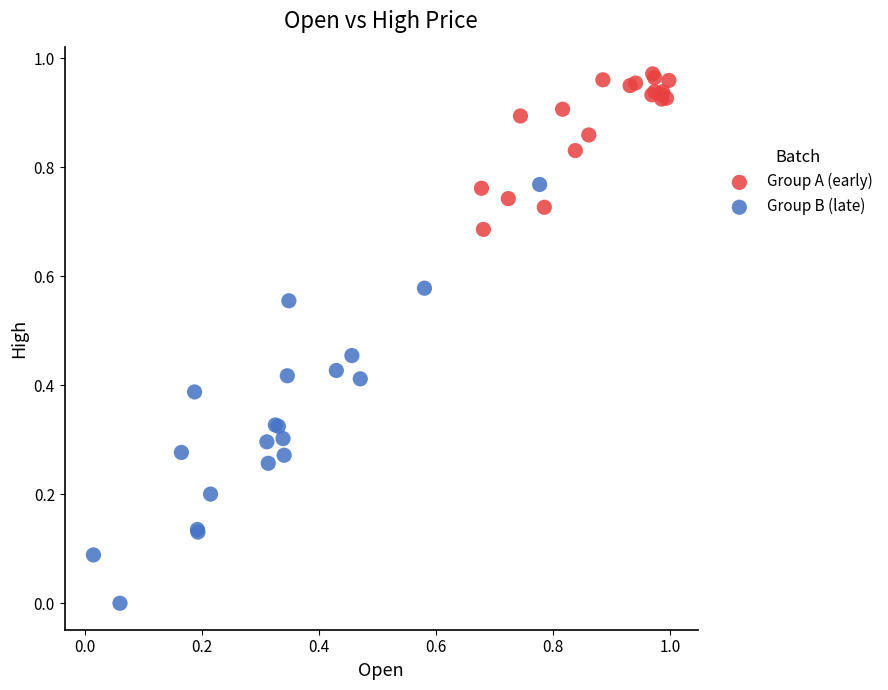

Which series contains the lowest Y value?

Group B (late)